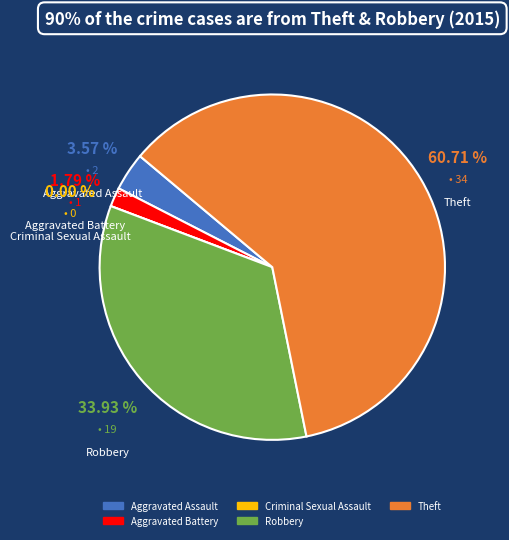

To the nearest percent, what is the average slice percentage?

20%